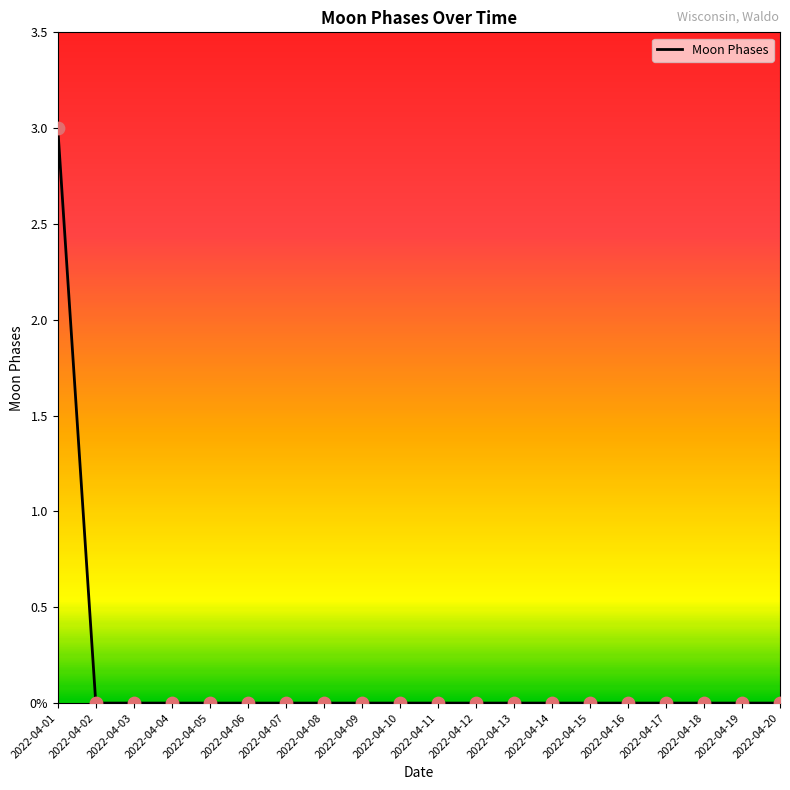

Which has a higher value, 2022-04-06 or 2022-04-18?

2022-04-06